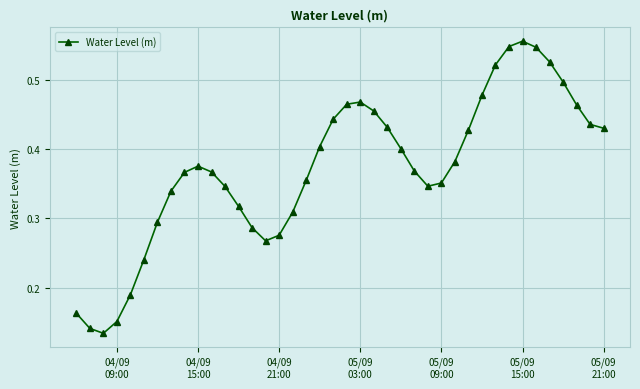

What is the sum of all values?

14.9